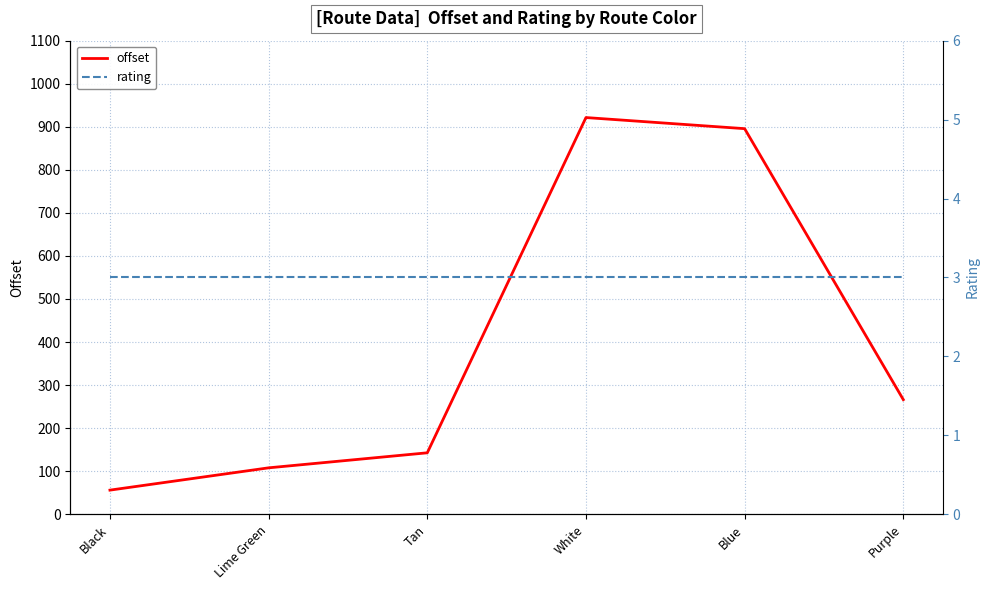

True or false: rating has a value of 1.8 at Black.

False